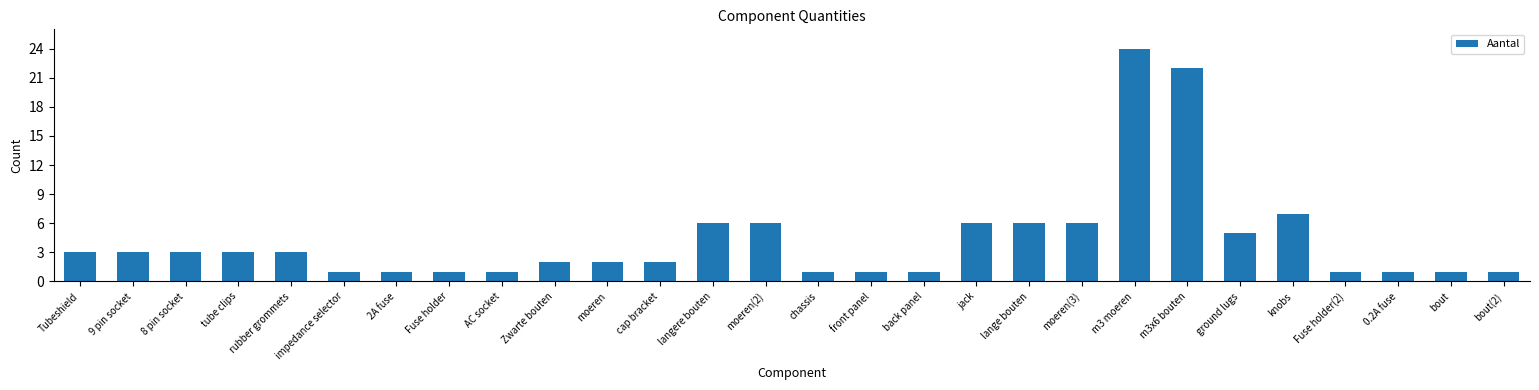

What is the difference between the maximum and minimum values?

23